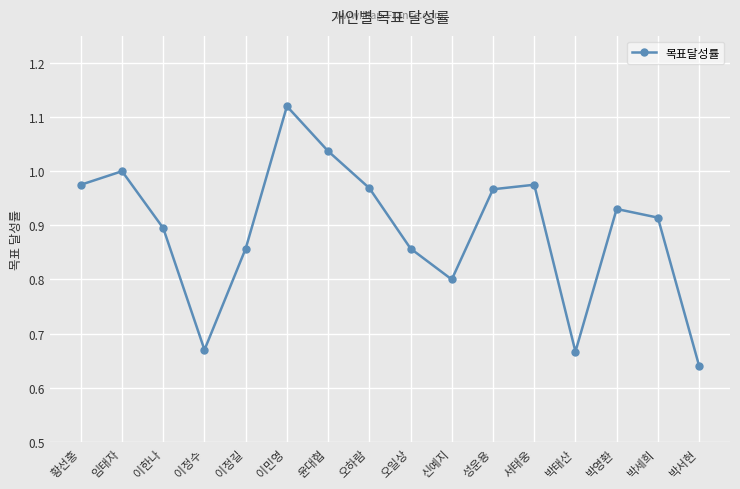

What is the label of the 4th point from the left?

이정수